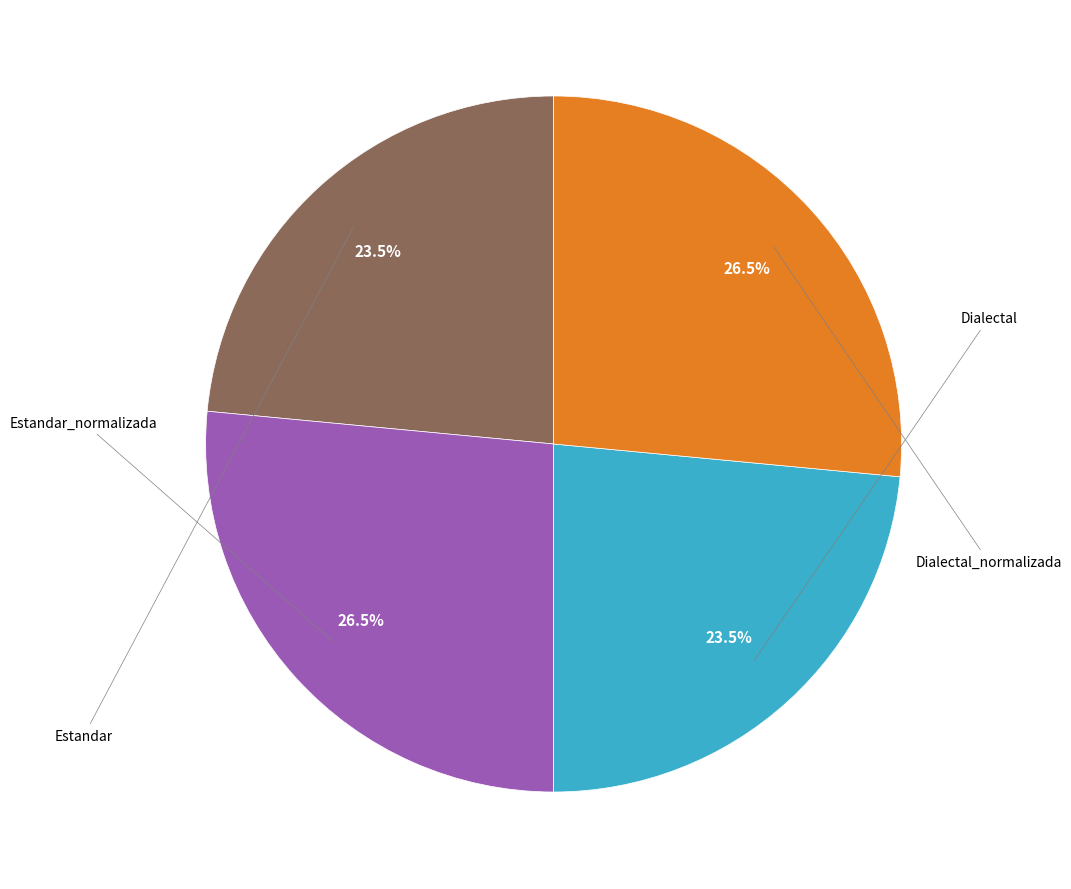

Is there a majority slice in this chart?

No